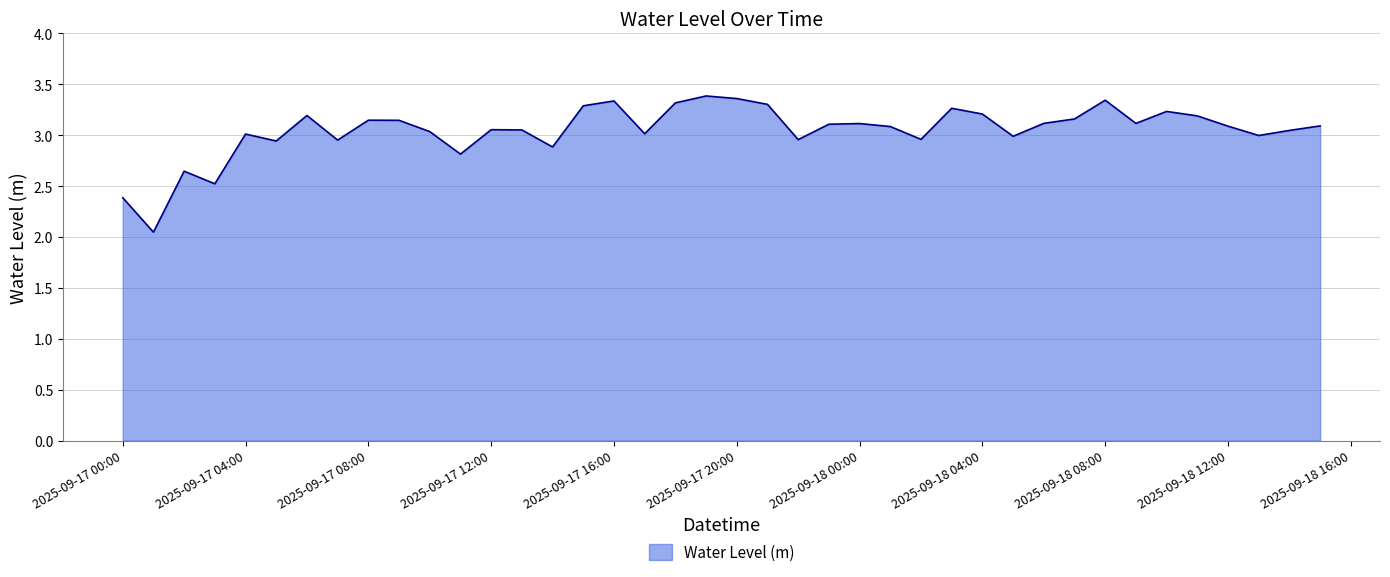

What is the difference between the maximum and minimum values?

1.3